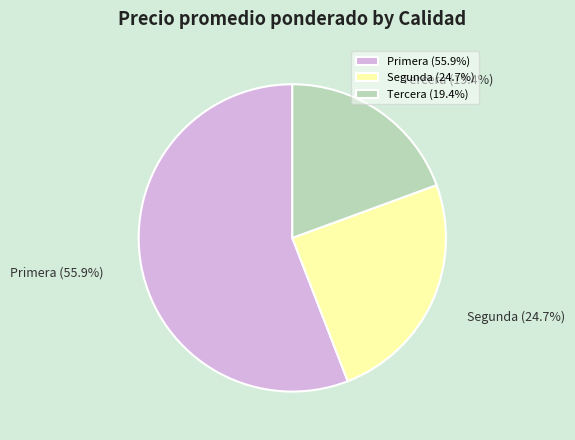

Is there any slice that represents more than half of the pie?

Yes